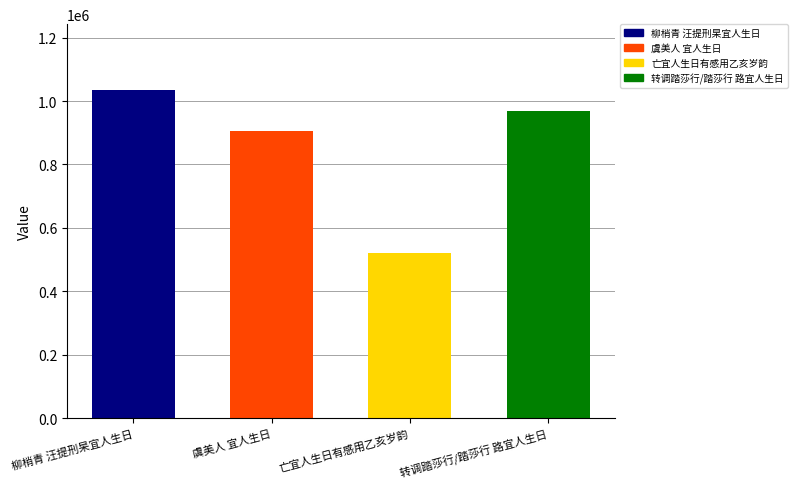

The chart shows a value of 1381580 at 虞美人 宜人生日. True or false?

False